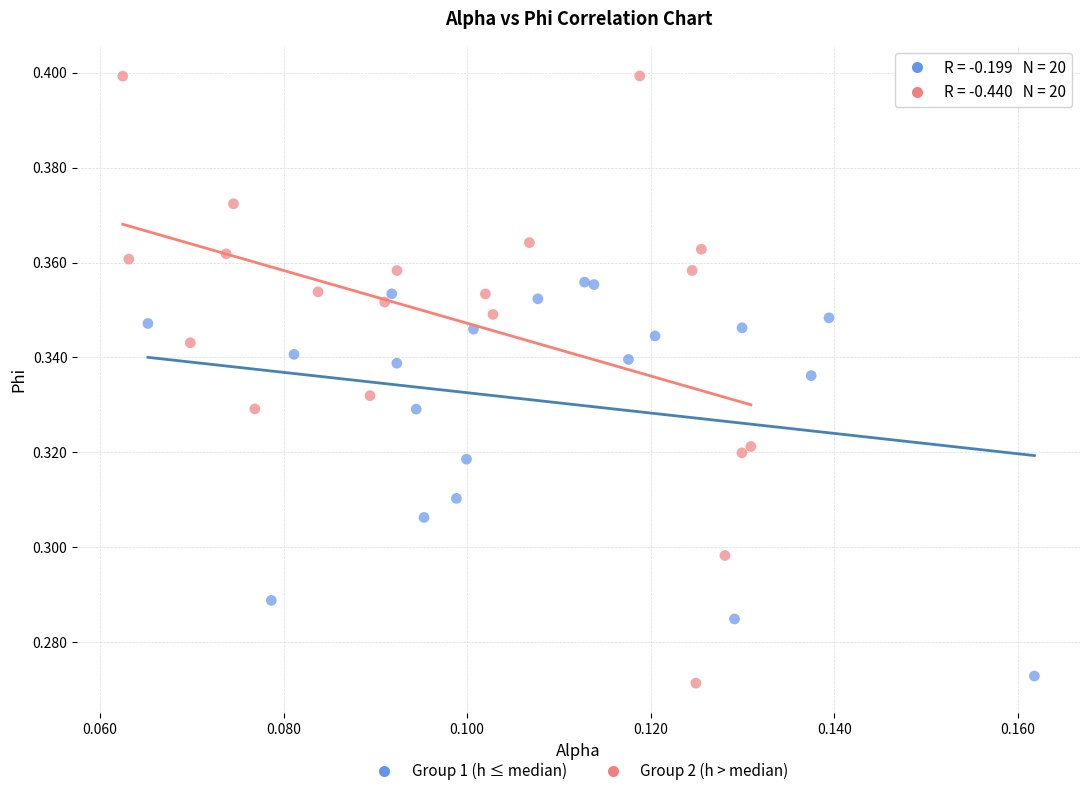

Which series has the widest spread of Y values?

Group 2 (h > median)